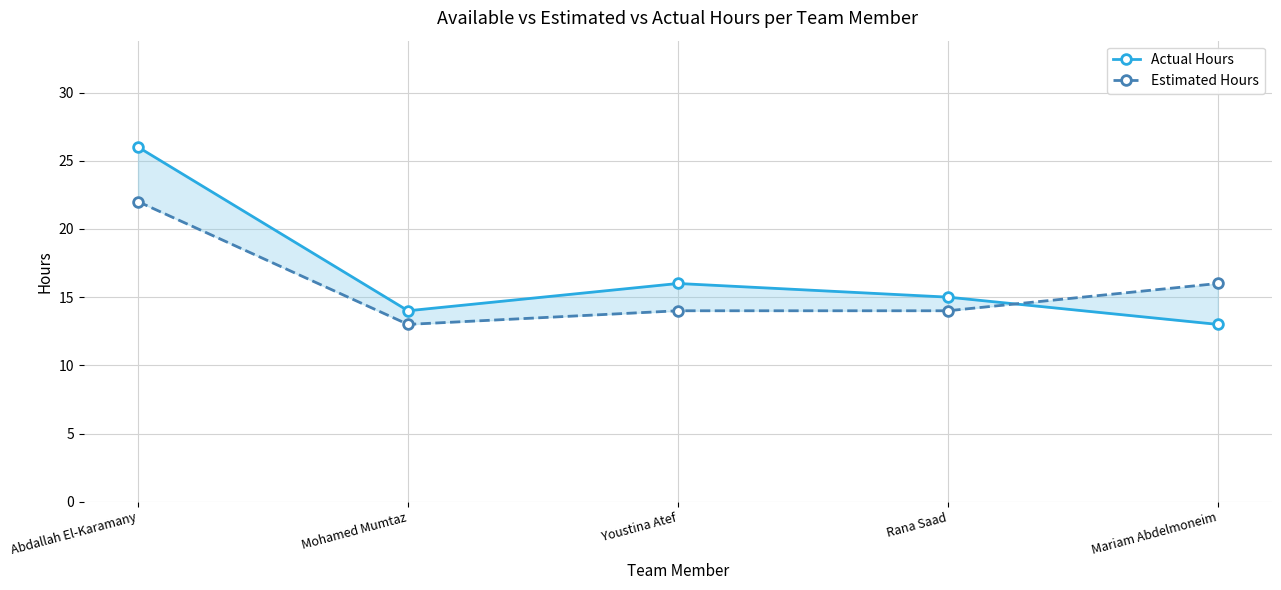

At which category does Actual Hours reach its first local peak?

Youstina Atef